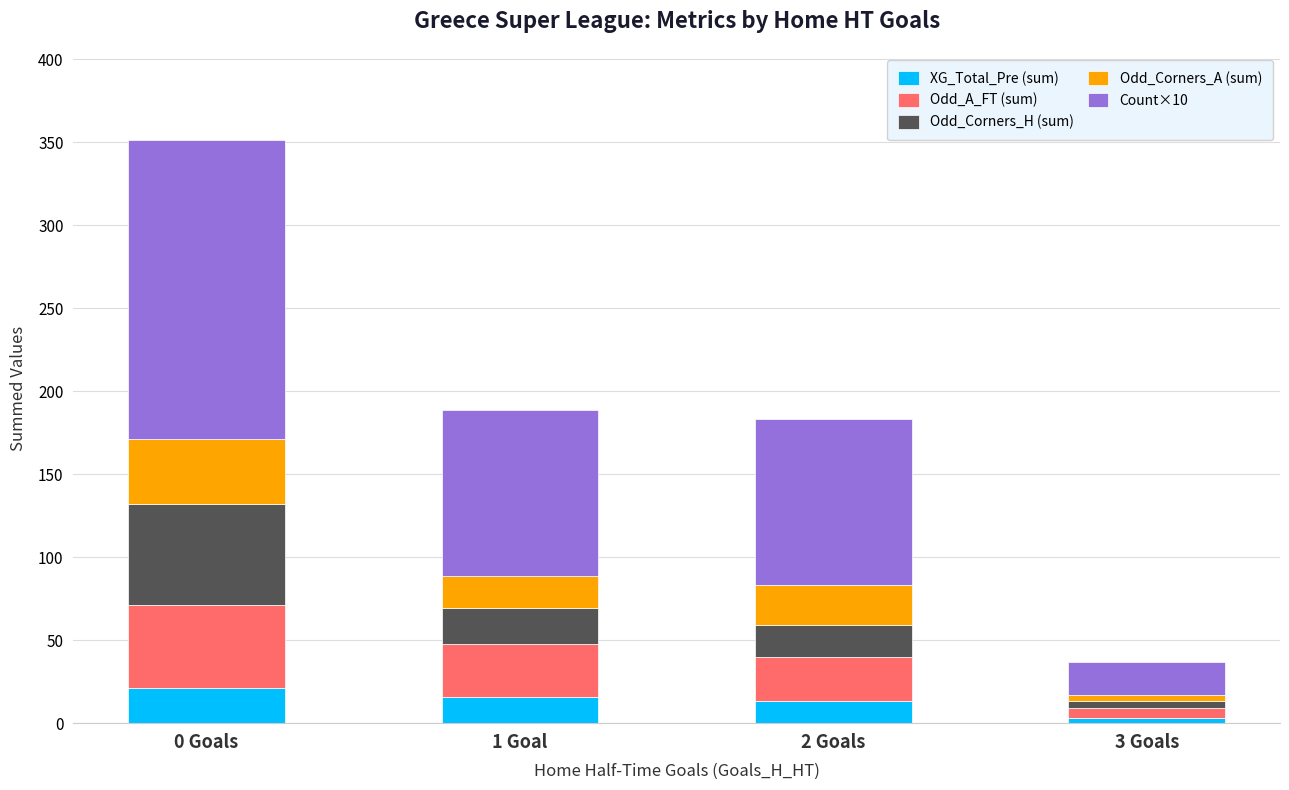

What is the maximum value for XG_Total_Pre (sum)?

21.4